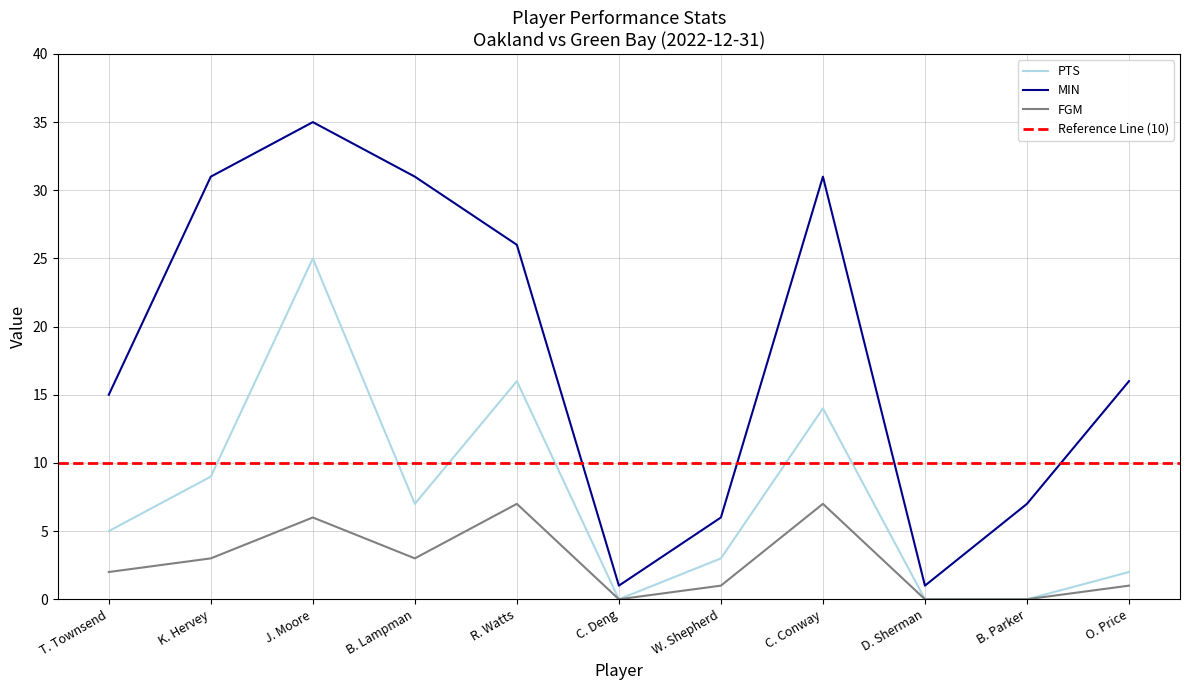

Which series has the largest range (max minus min)?

MIN